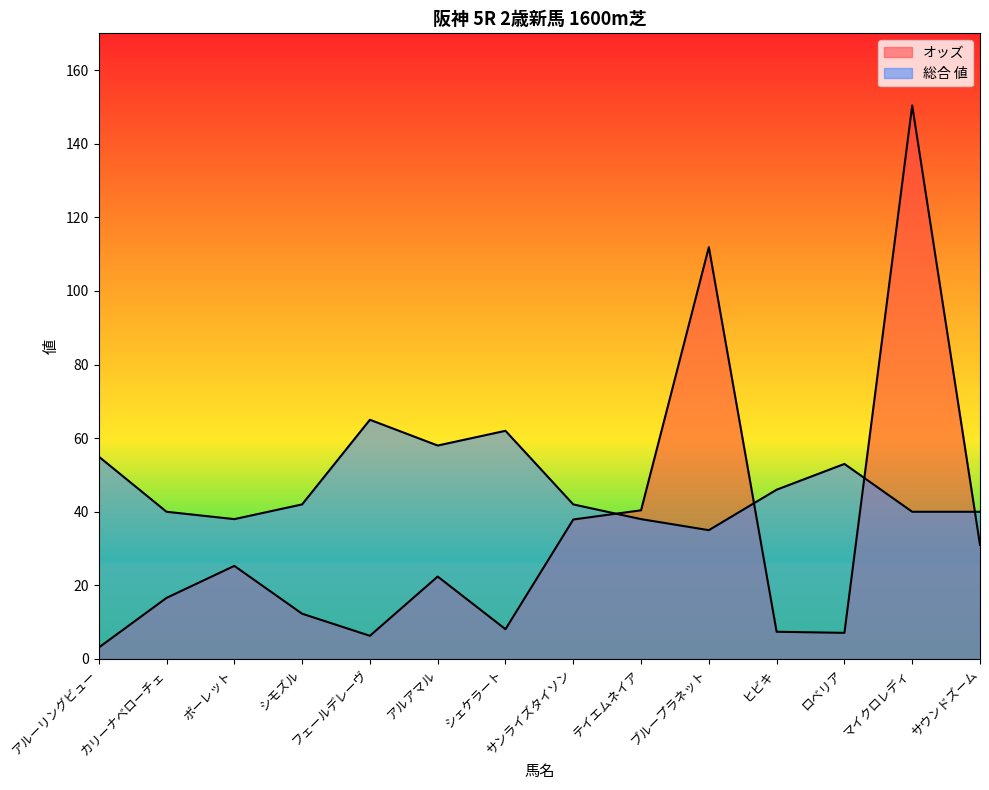

What is the spread (max minus min) of values at ヒビキ?

38.6